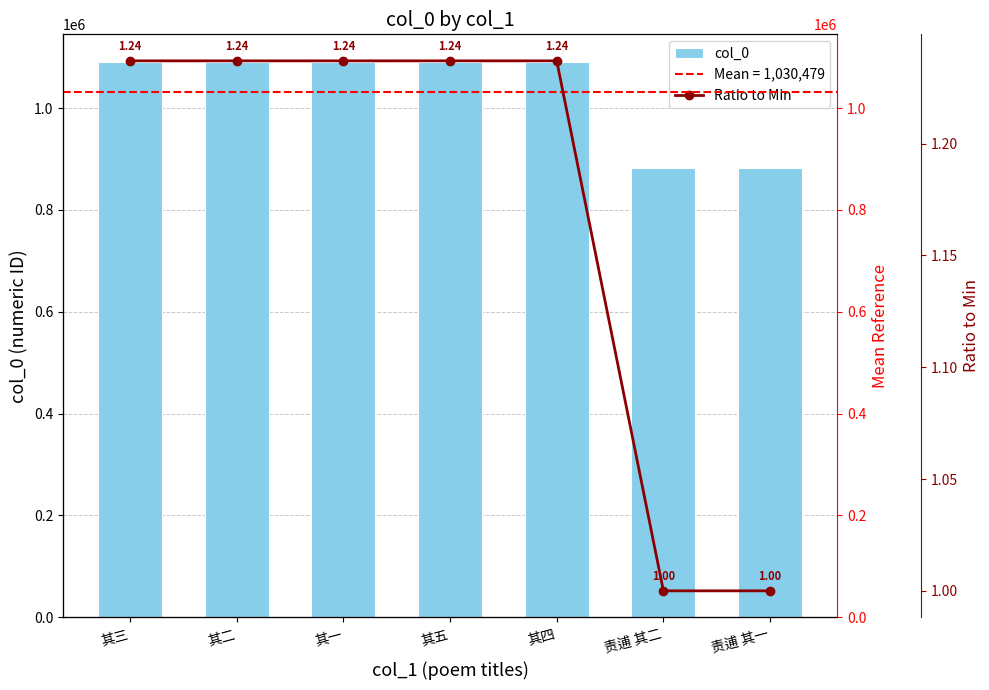

At which label does col_0 reach its peak?

其五